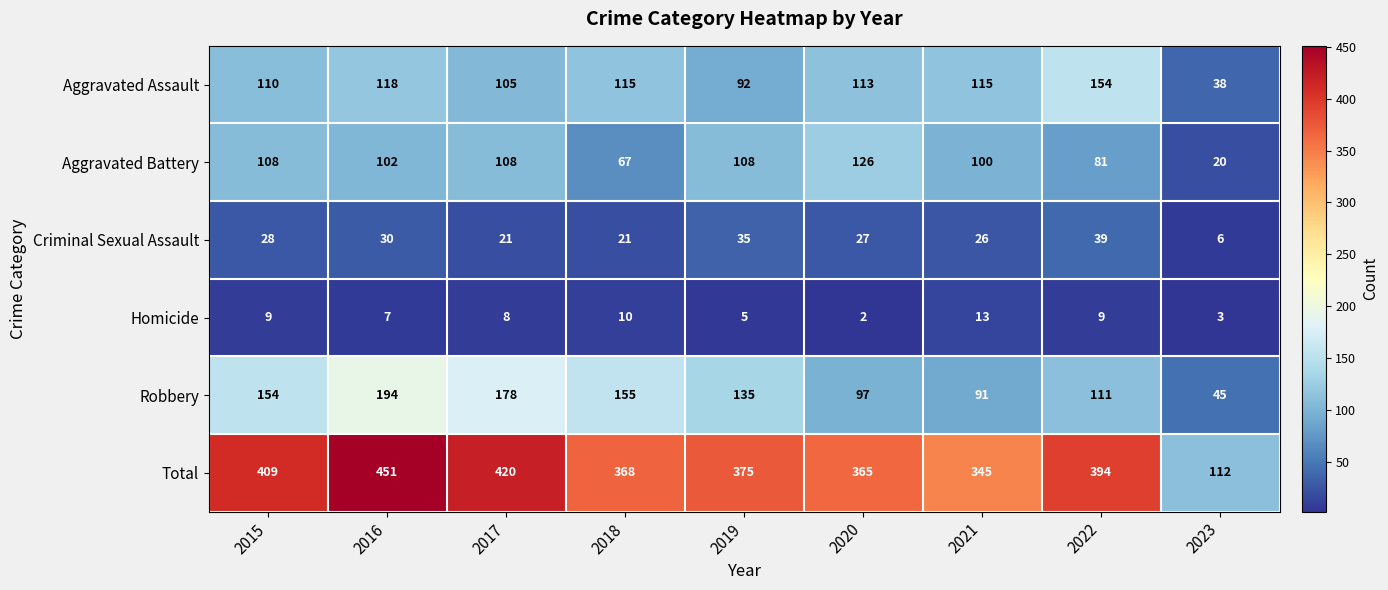

Which category has the highest value in the Homicide series?

2021